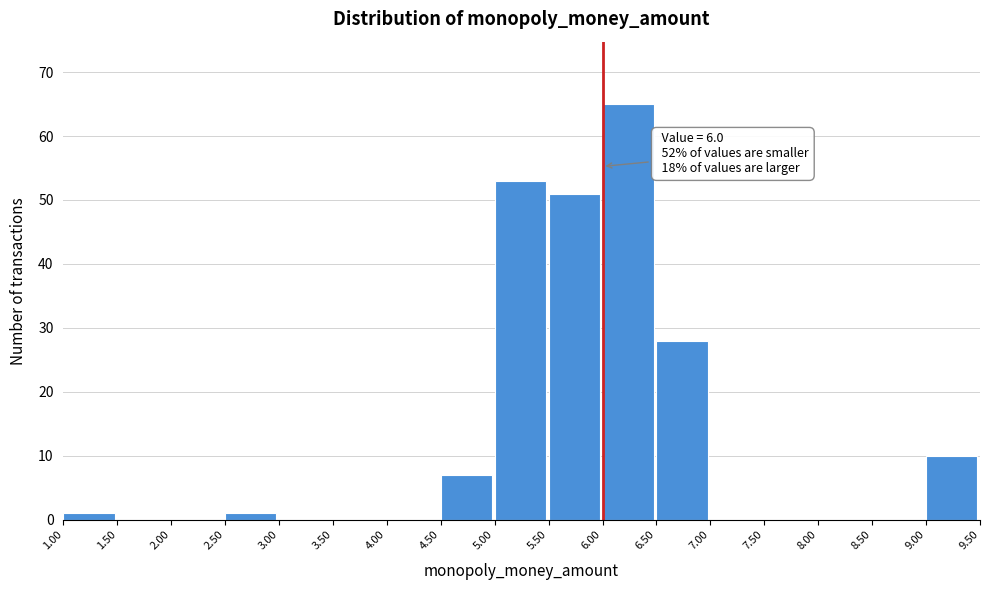

Over which range of the x-axis is the bar tallest?

6.00 to 6.50